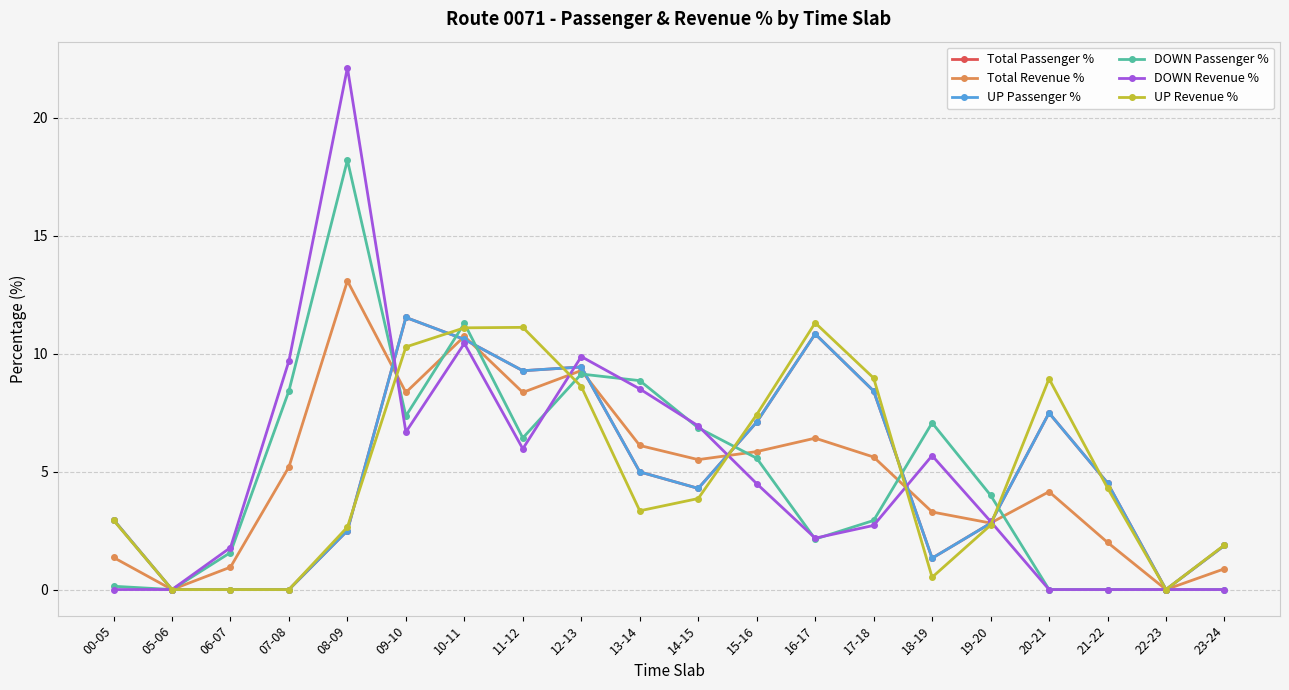

Reading right to left, transcribe all the data shown in this chart.

Total Passenger %: 23-24=1.9	22-23=0.0	21-22=4.5	20-21=7.5	19-20=2.8	18-19=1.3	17-18=8.4	16-17=10.8	15-16=7.1	14-15=4.3	13-14=5.0	12-13=9.4	11-12=9.3	10-11=10.6	09-10=11.5	08-09=2.5	07-08=0.0	06-07=0.0	05-06=0.0	00-05=3.0
Total Revenue %: 23-24=0.9	22-23=0.0	21-22=2.0	20-21=4.2	19-20=2.8	18-19=3.3	17-18=5.6	16-17=6.4	15-16=5.8	14-15=5.5	13-14=6.1	12-13=9.3	11-12=8.4	10-11=10.7	09-10=8.4	08-09=13.1	07-08=5.2	06-07=0.9	05-06=0.0	00-05=1.4
UP Passenger %: 23-24=1.9	22-23=0.0	21-22=4.5	20-21=7.5	19-20=2.8	18-19=1.3	17-18=8.4	16-17=10.8	15-16=7.1	14-15=4.3	13-14=5.0	12-13=9.4	11-12=9.3	10-11=10.6	09-10=11.5	08-09=2.5	07-08=0.0	06-07=0.0	05-06=0.0	00-05=3.0
DOWN Passenger %: 23-24=0.0	22-23=0.0	21-22=0.0	20-21=0.0	19-20=4.0	18-19=7.1	17-18=2.9	16-17=2.1	15-16=5.6	14-15=6.9	13-14=8.9	12-13=9.1	11-12=6.4	10-11=11.3	09-10=7.4	08-09=18.2	07-08=8.4	06-07=1.6	05-06=0.0	00-05=0.1
DOWN Revenue %: 23-24=0.0	22-23=0.0	21-22=0.0	20-21=0.0	19-20=2.9	18-19=5.7	17-18=2.7	16-17=2.2	15-16=4.5	14-15=6.9	13-14=8.5	12-13=9.9	11-12=6.0	10-11=10.4	09-10=6.7	08-09=22.1	07-08=9.7	06-07=1.8	05-06=0.0	00-05=0.0
UP Revenue %: 23-24=1.9	22-23=0.0	21-22=4.3	20-21=8.9	19-20=2.7	18-19=0.5	17-18=9.0	16-17=11.3	15-16=7.4	14-15=3.9	13-14=3.3	12-13=8.6	11-12=11.1	10-11=11.1	09-10=10.3	08-09=2.6	07-08=0.0	06-07=0.0	05-06=0.0	00-05=2.9